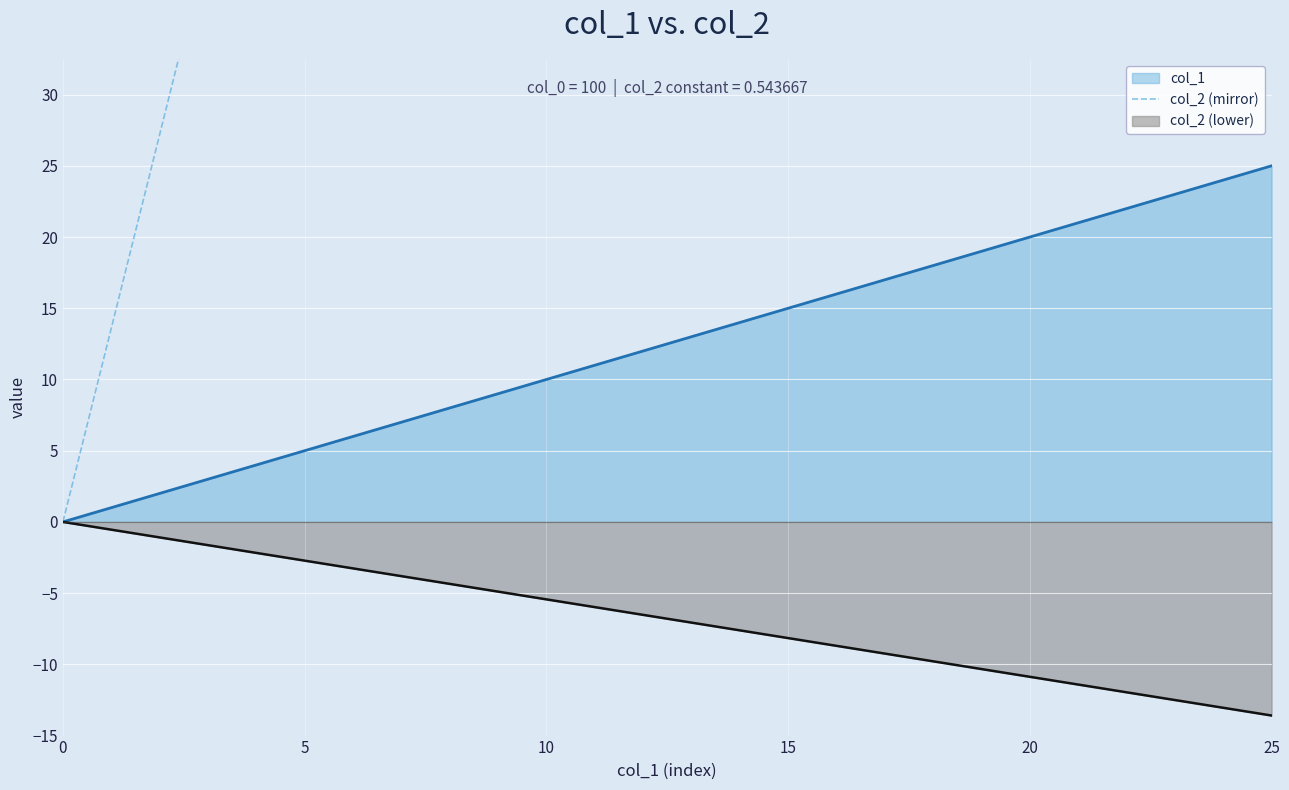

At which label is the value closest to 169?

12